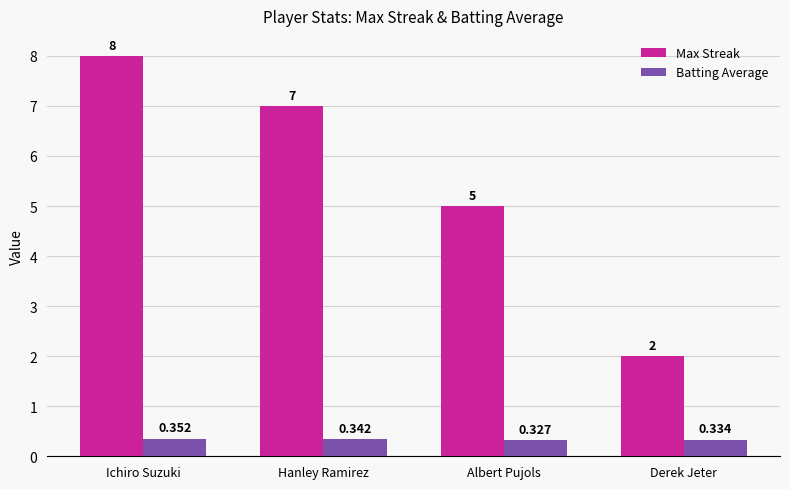

What is the sum of all Max Streak values?

22.0